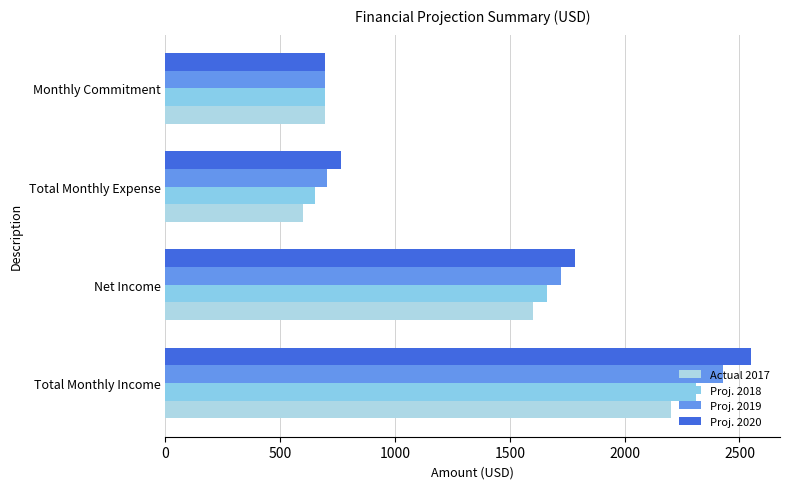

What is the value of the Proj. 2018 bar at the 3rd from the left?

650.0